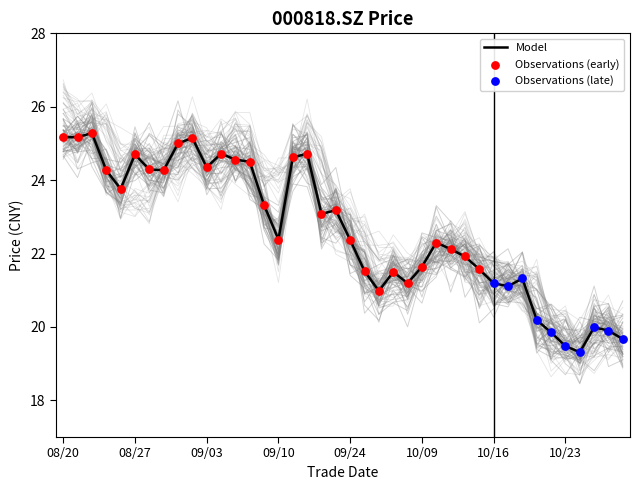

What is the total value across all series at 20200904?

73.9